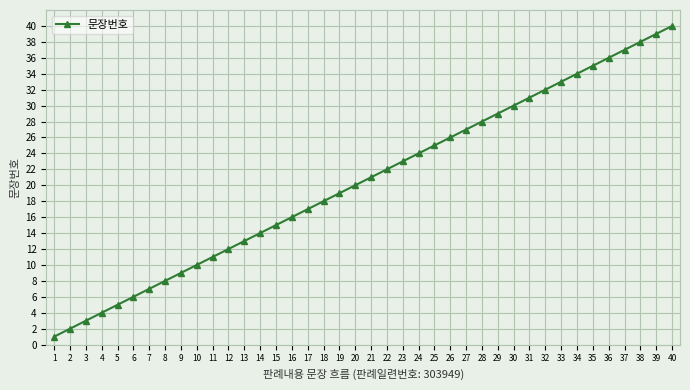

What is the difference between the maximum and minimum values?

39